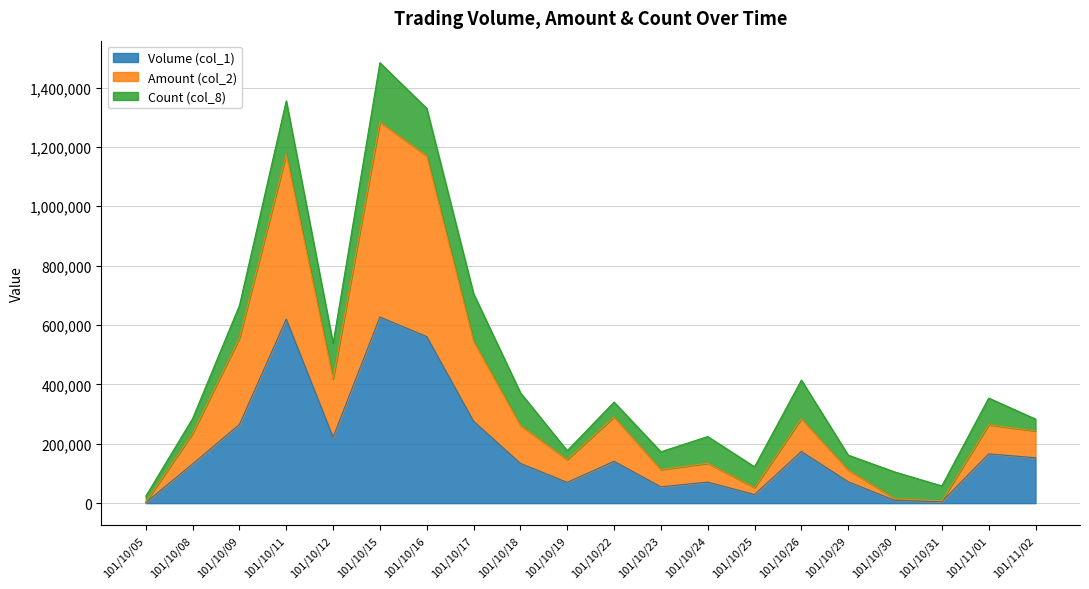

Which category has the highest value in the Amount (col_2) series?

101/10/15